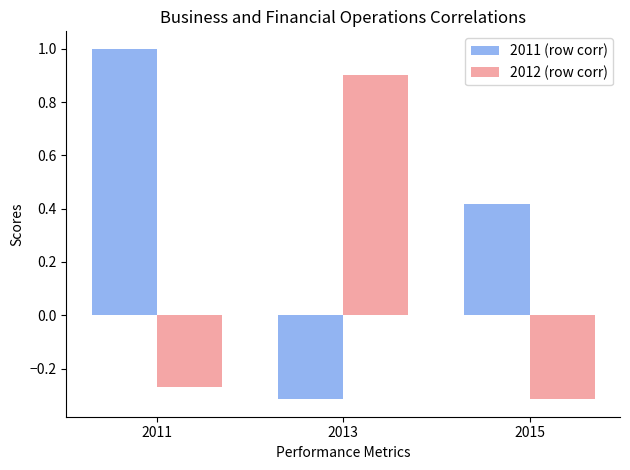

At which label does 2011 (row corr) reach its peak?

2011